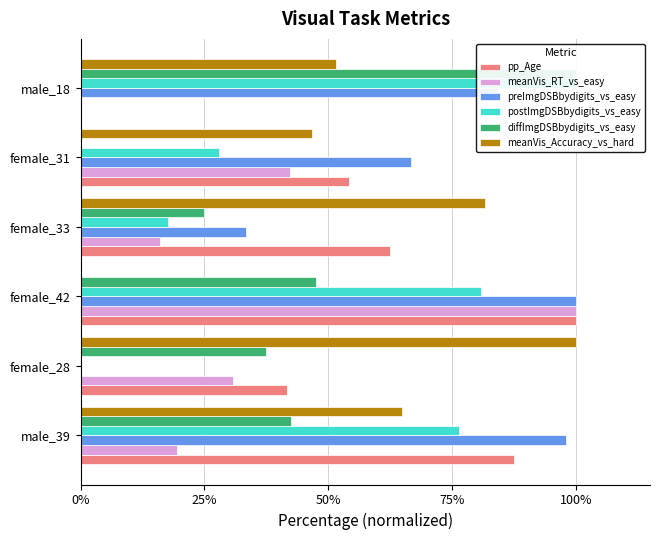

Count the number of data series in this chart.

6